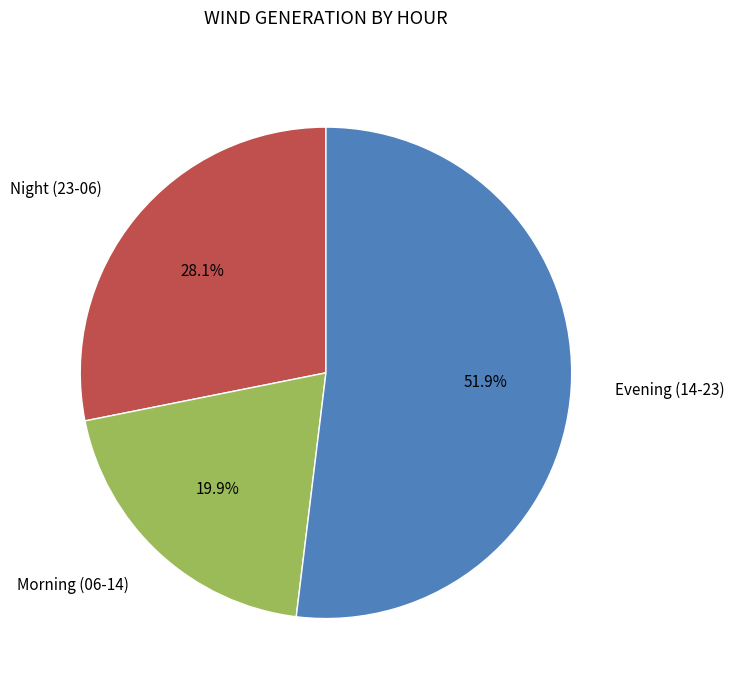

Does any single category account for the majority?

Yes